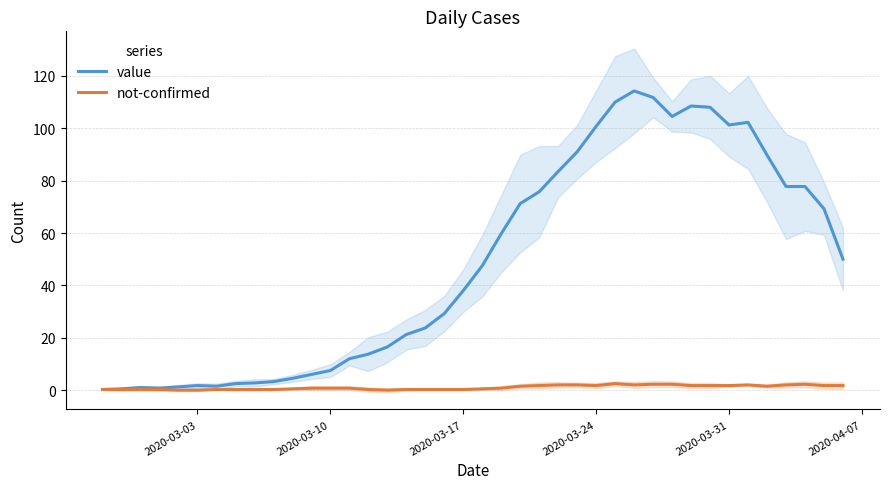

True or false: not-confirmed has a value of 0.8 at 2020-03-10.

True